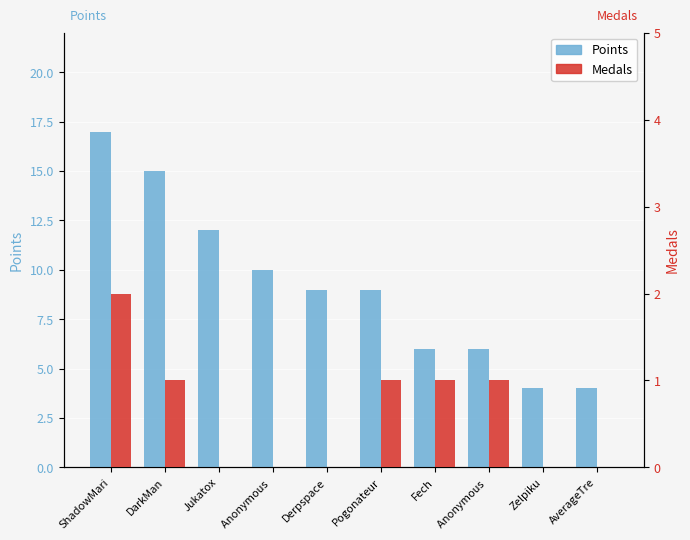

True or false: Points has a value of 10 at Anonymous .

True